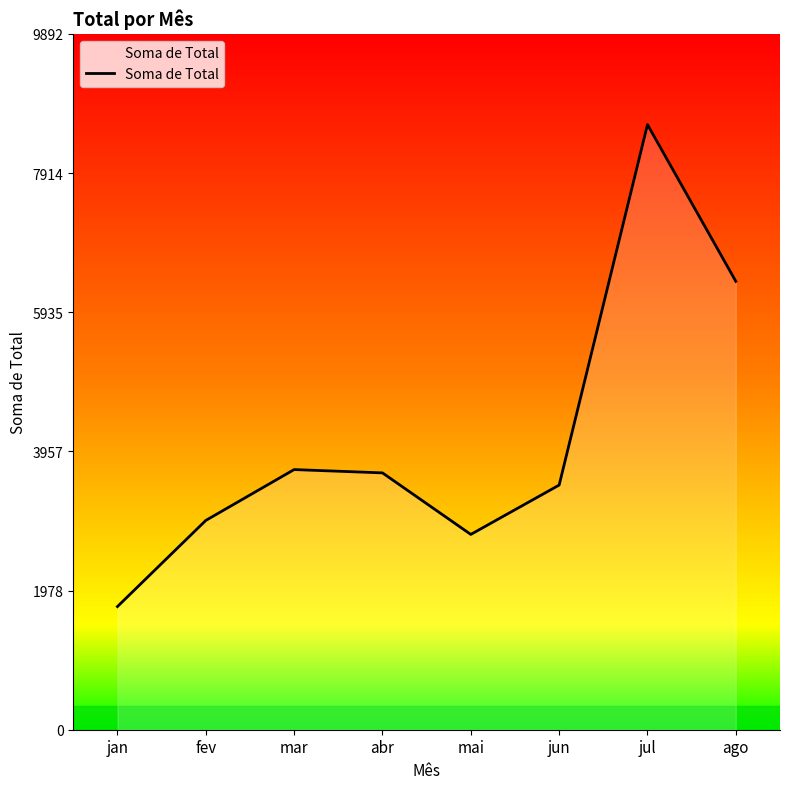

What is the sum of all values?

33304.8